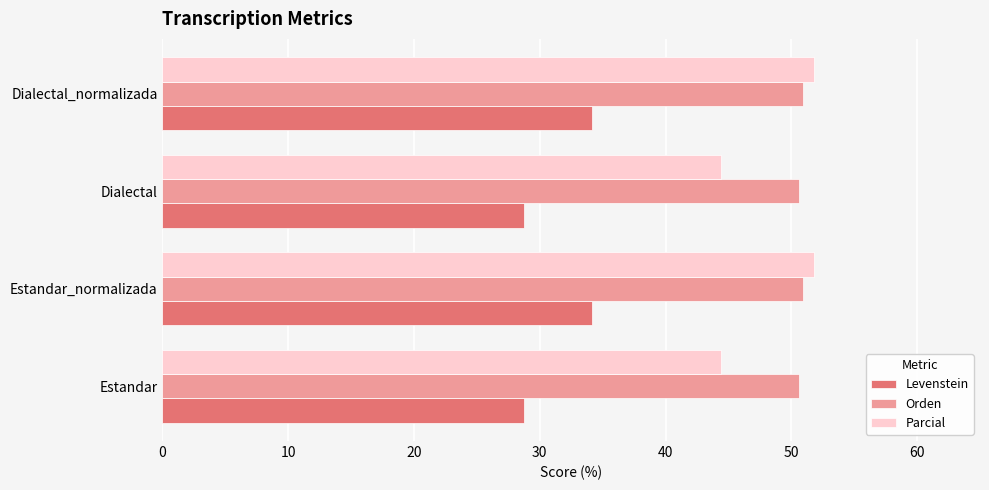

How many data points in Levenstein are less than 34?

2